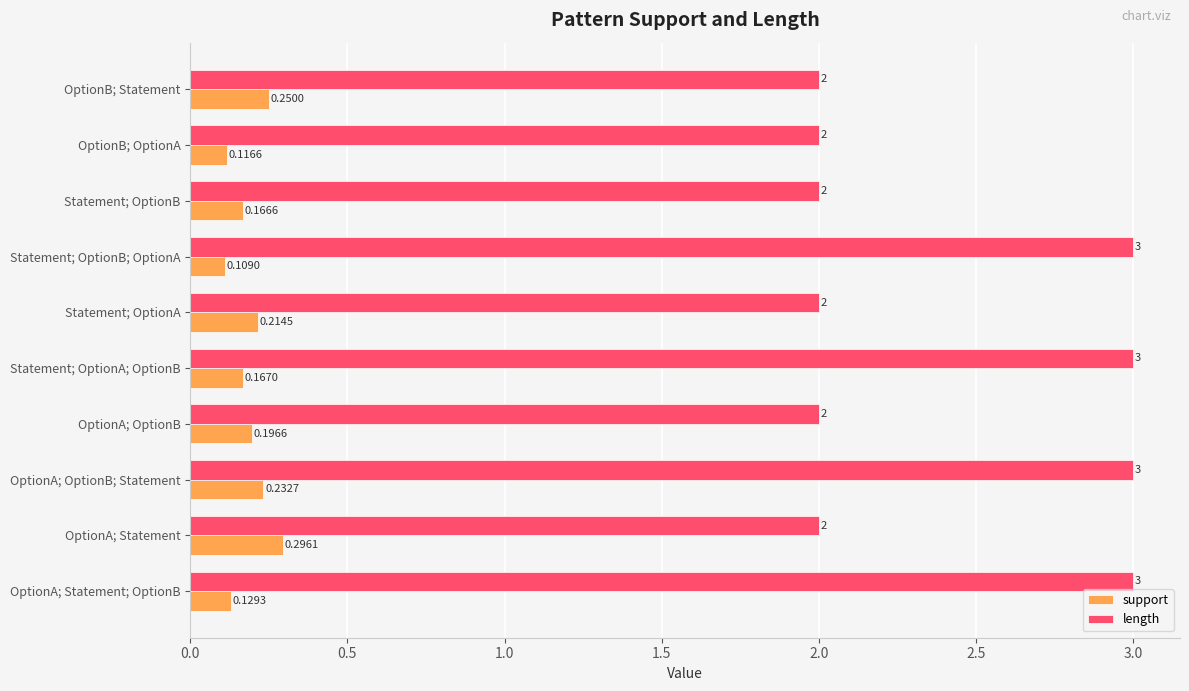

Rank the series by their maximum value, from highest to lowest.

length, support